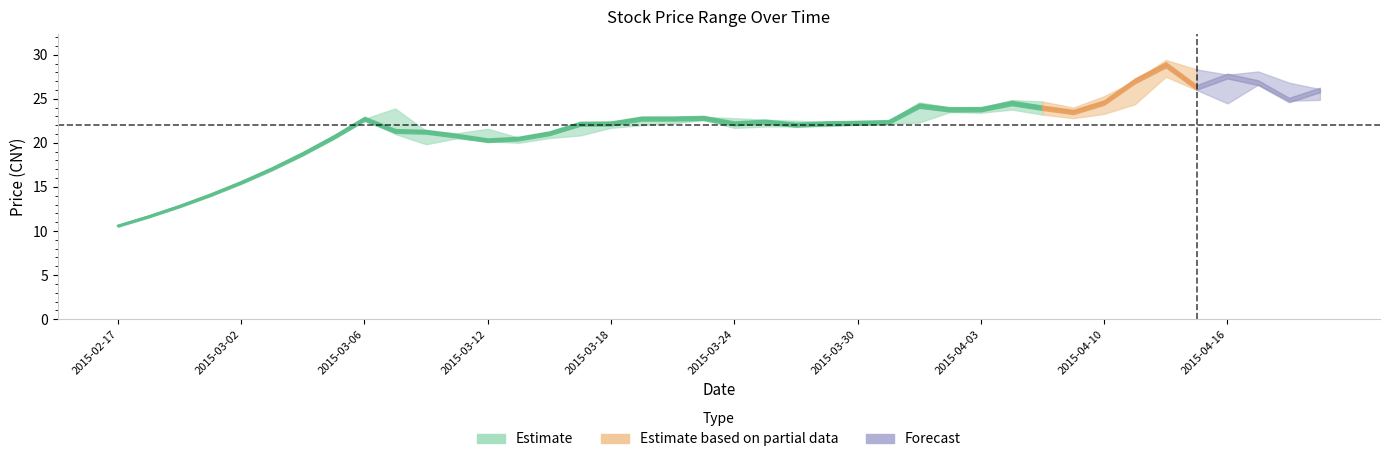

At how many categories does at least one series exceed 21?

31